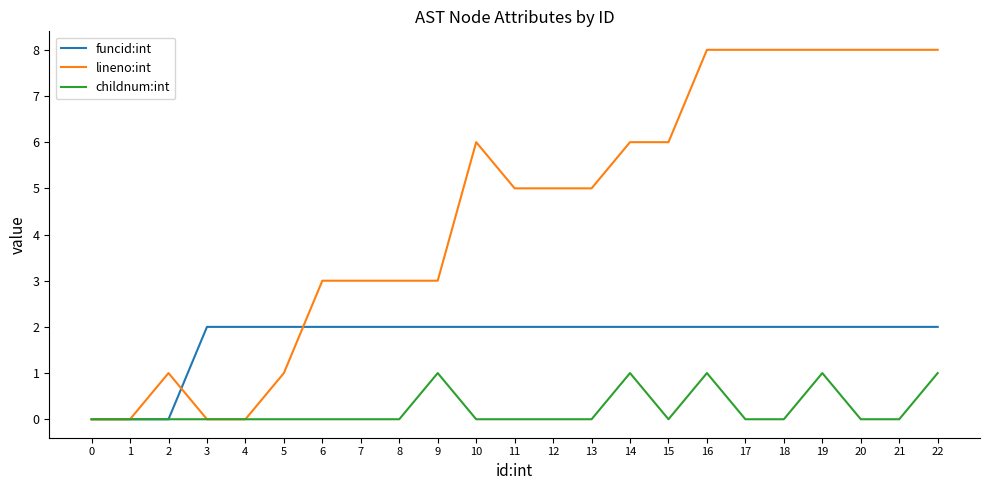

Reading left to right, transcribe all the data shown in this chart.

funcid:int: 0	0	0	2	2	2	2	2	2	2	2	2	2	2	2	2	2	2	2	2	2	2	2
lineno:int: 0	0	1	0	0	1	3	3	3	3	6	5	5	5	6	6	8	8	8	8	8	8	8
childnum:int: 0	0	0	0	0	0	0	0	0	1	0	0	0	0	1	0	1	0	0	1	0	0	1